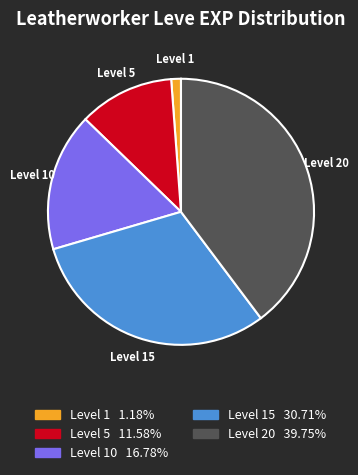

Which slice is the largest?

Level 20